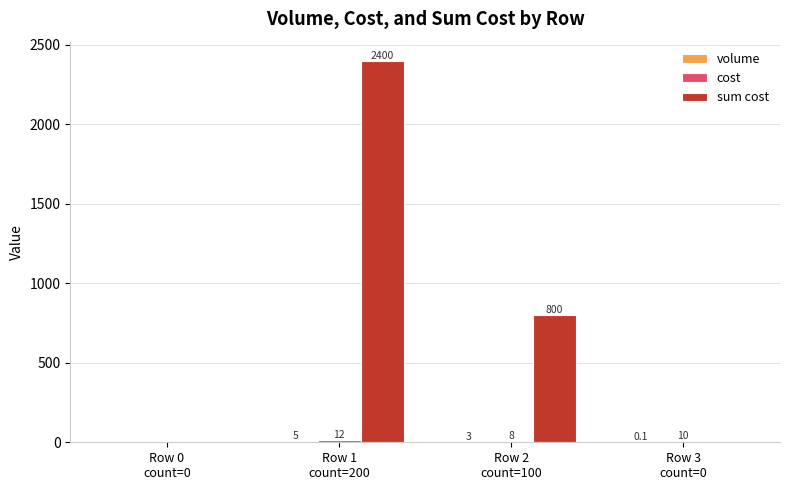

What is the greatest value displayed?

2400.0